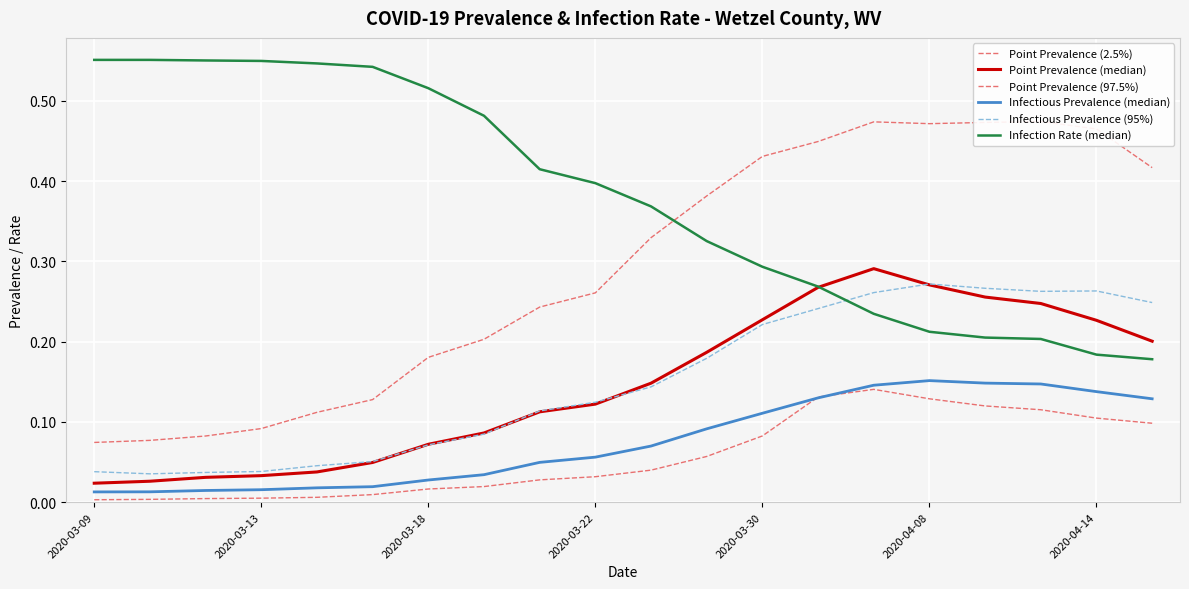

Which has a higher value, 8 or 9?

9